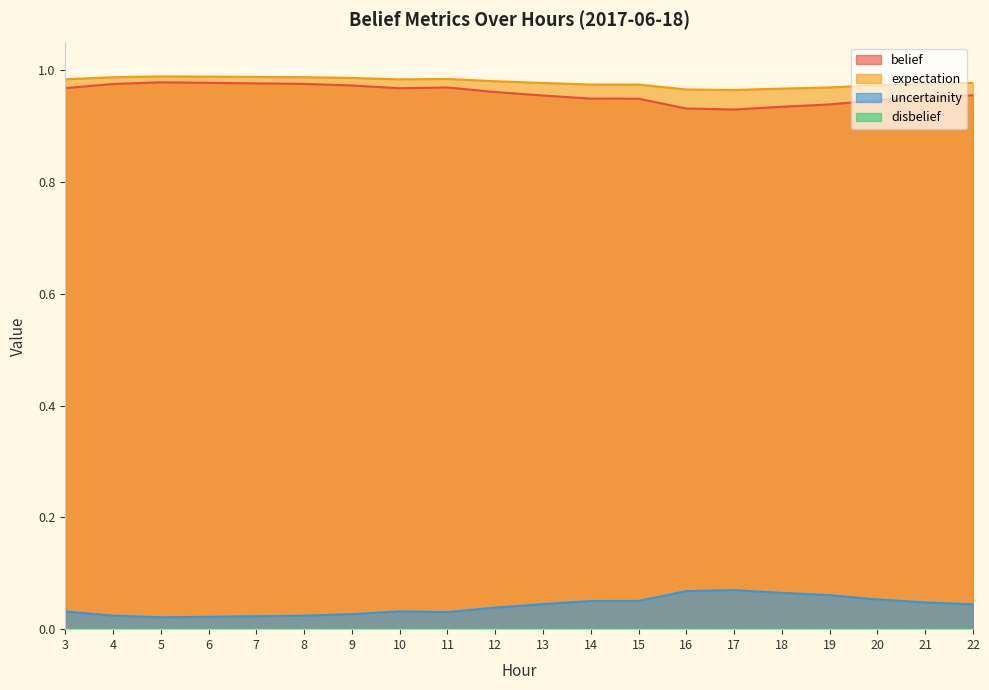

How many lines are shown in the chart?

4